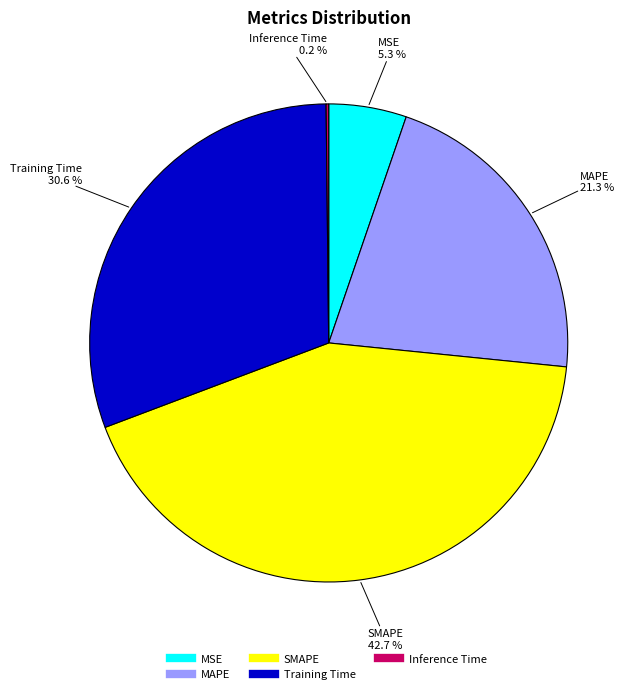

Which slice is the largest?

SMAPE